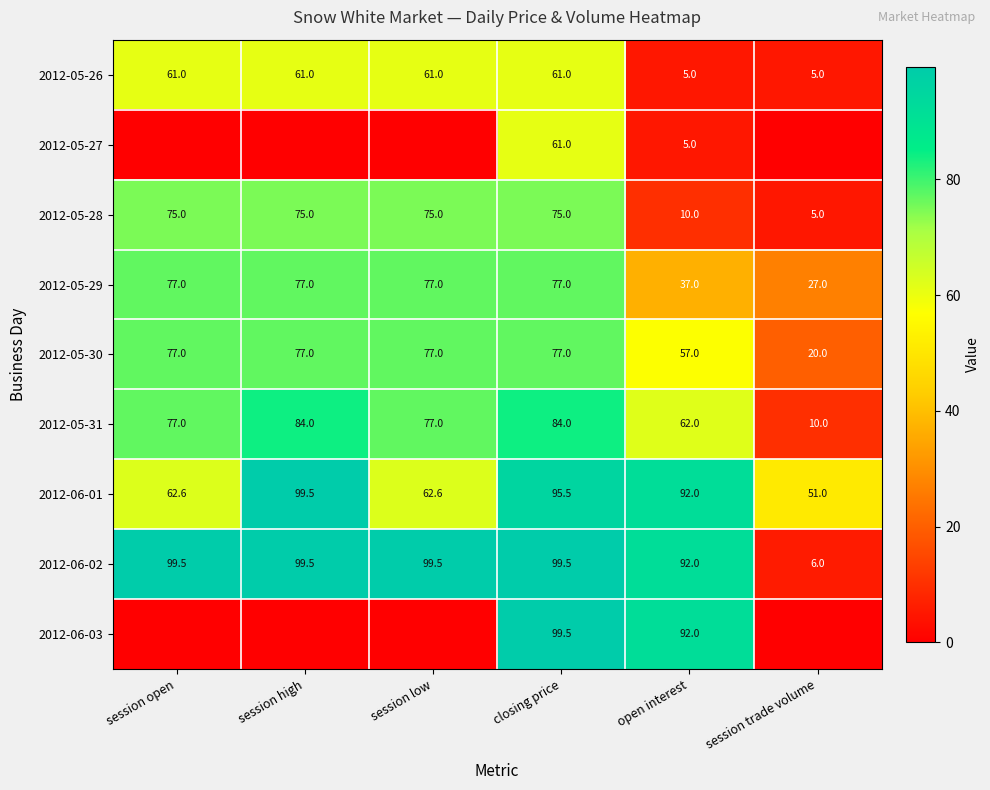

What is the average value of the 2012-05-26 series?

42.3